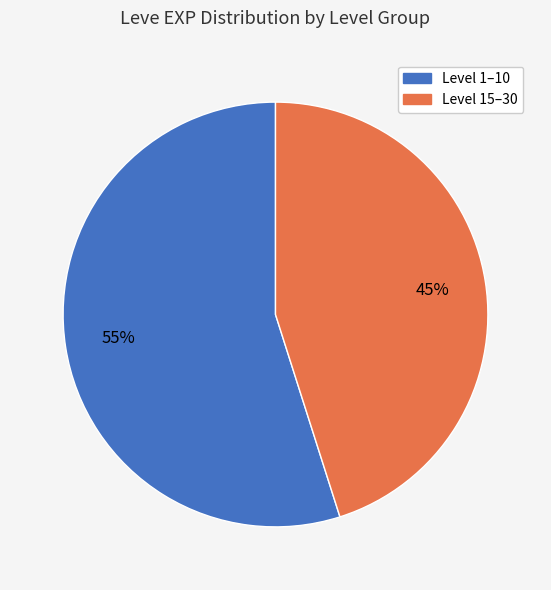

To the nearest percent, what is the average slice percentage?

50%